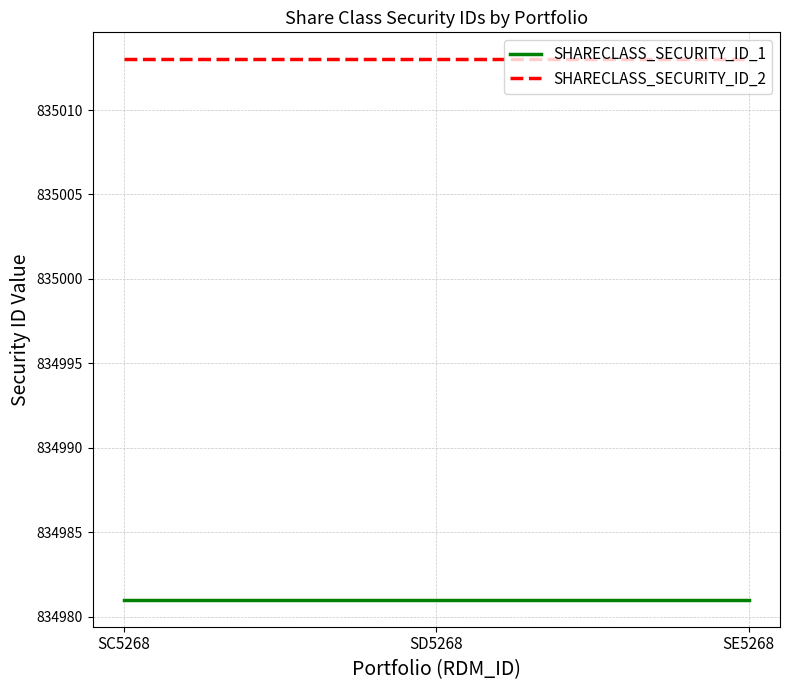

What is the total value across all series at SD5268?

1669994